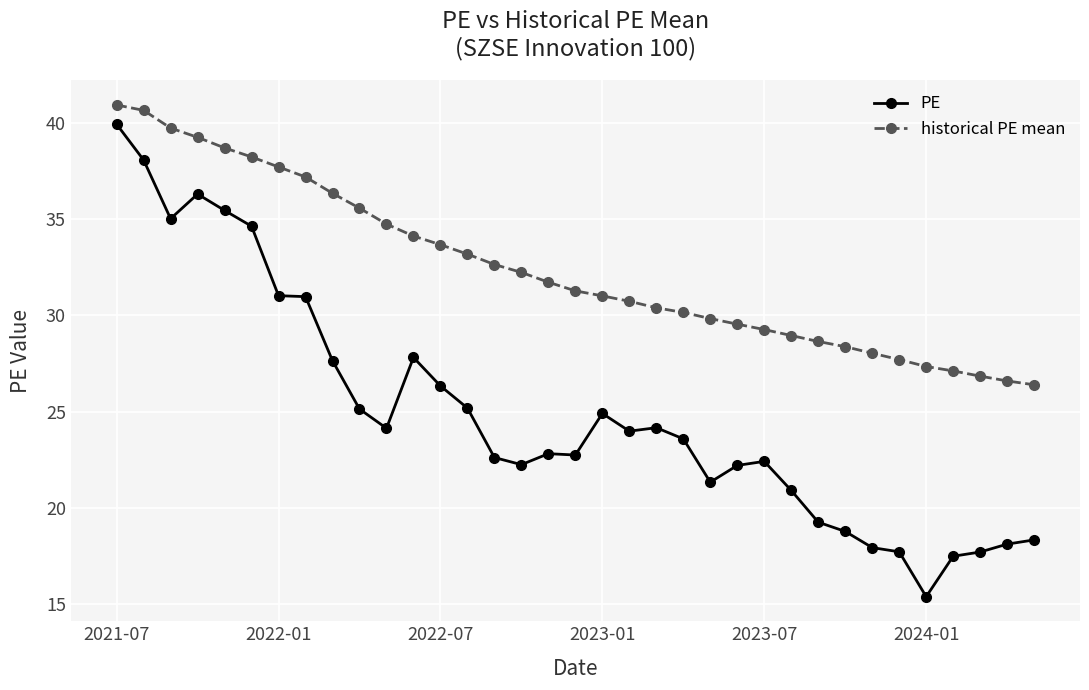

True or false: PE and historical PE mean cross at least once.

False